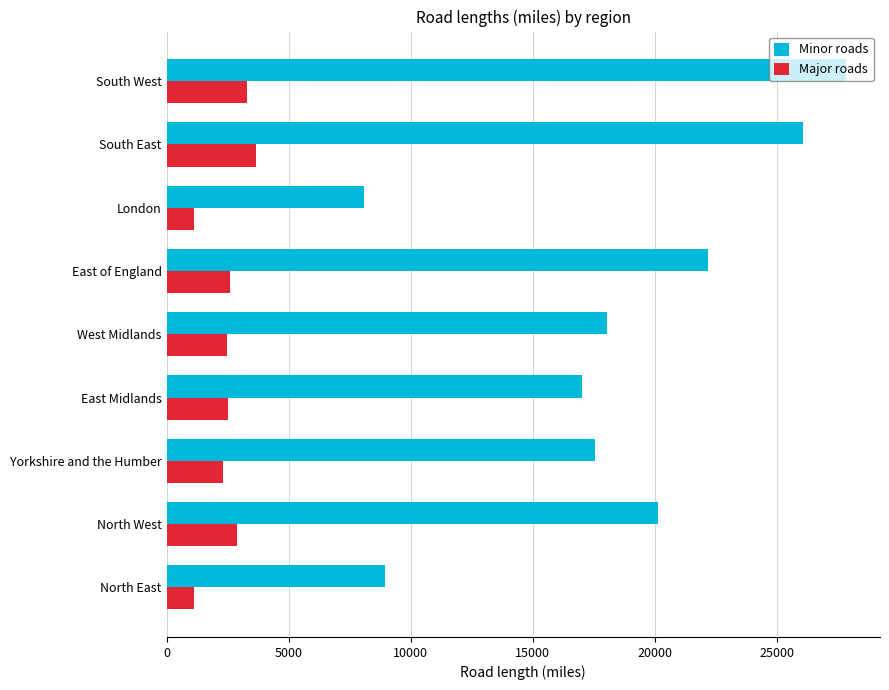

Which category has the highest value across all series?

South West